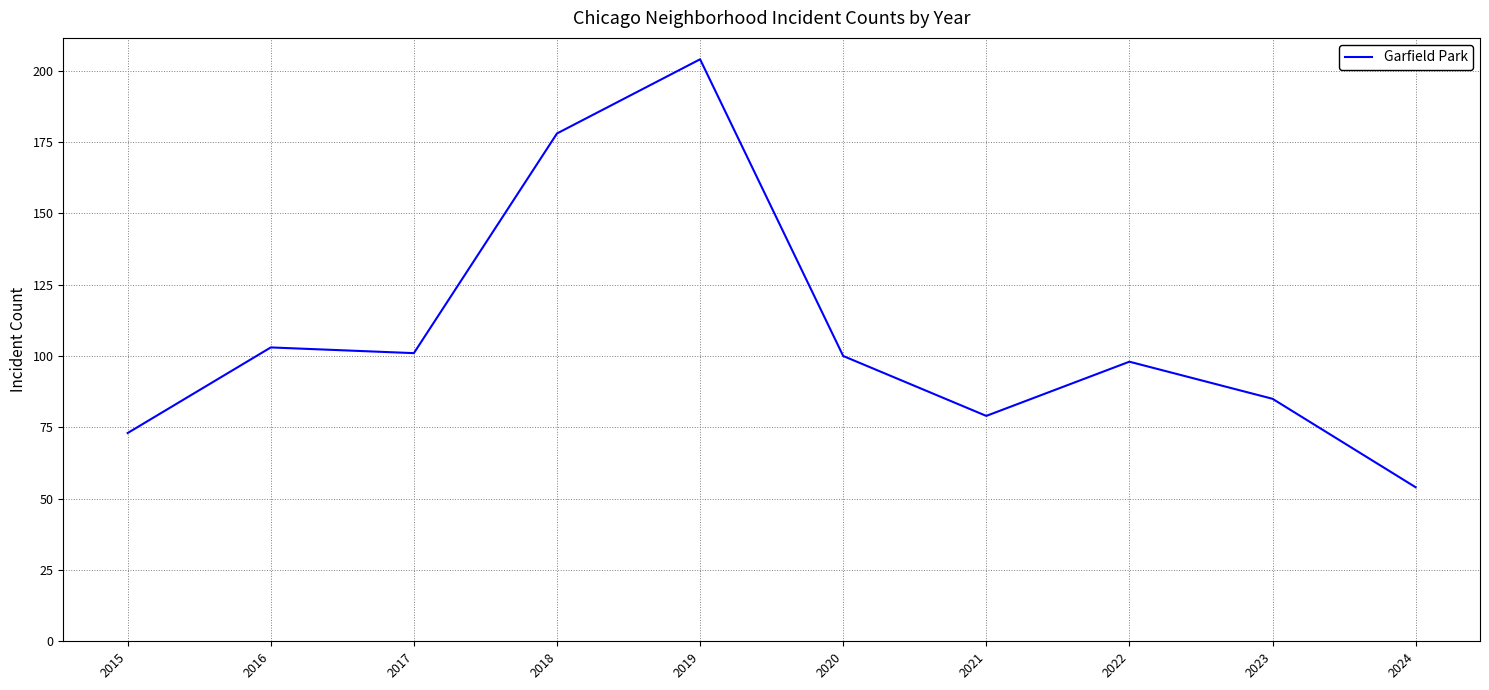

At which label does the data first exceed 100?

2016